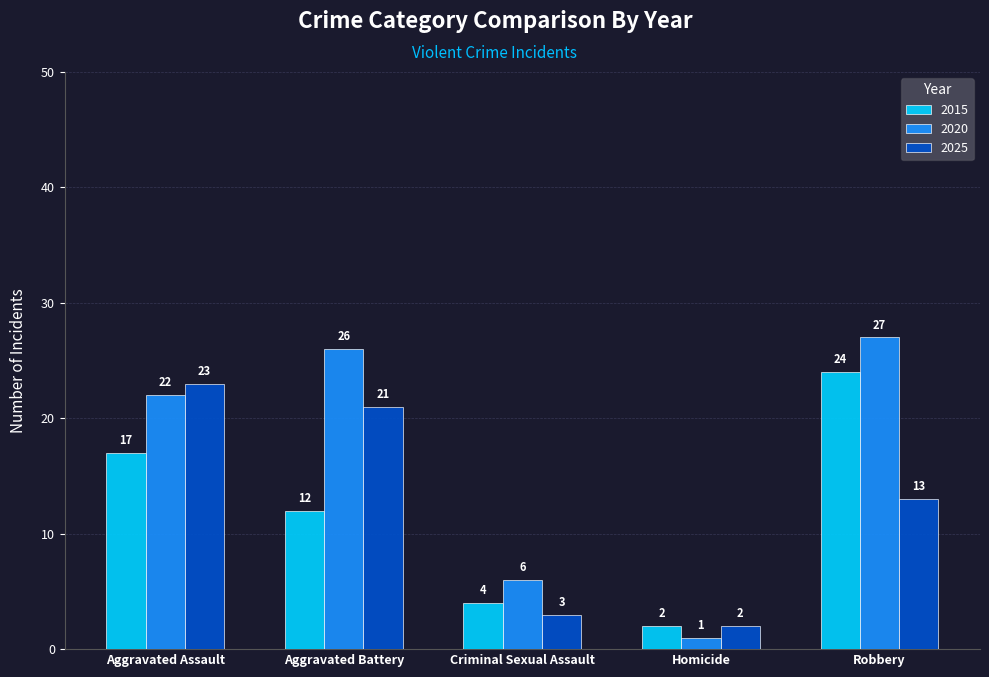

Which series has the widest spread of values?

2020